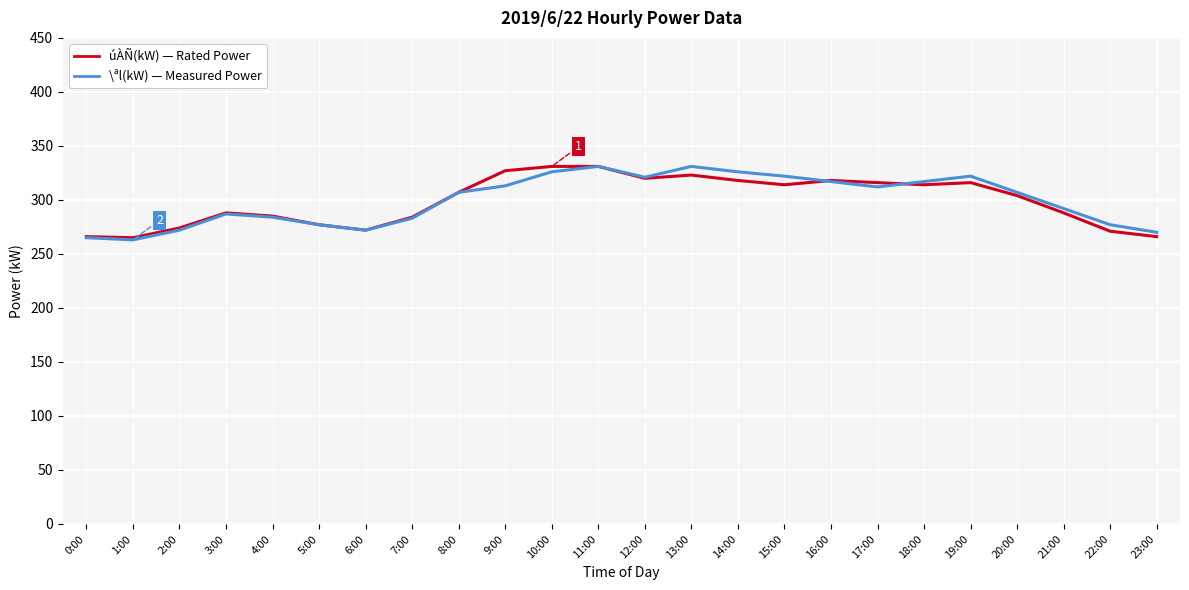

What is the total value across all series at 13:00?

654